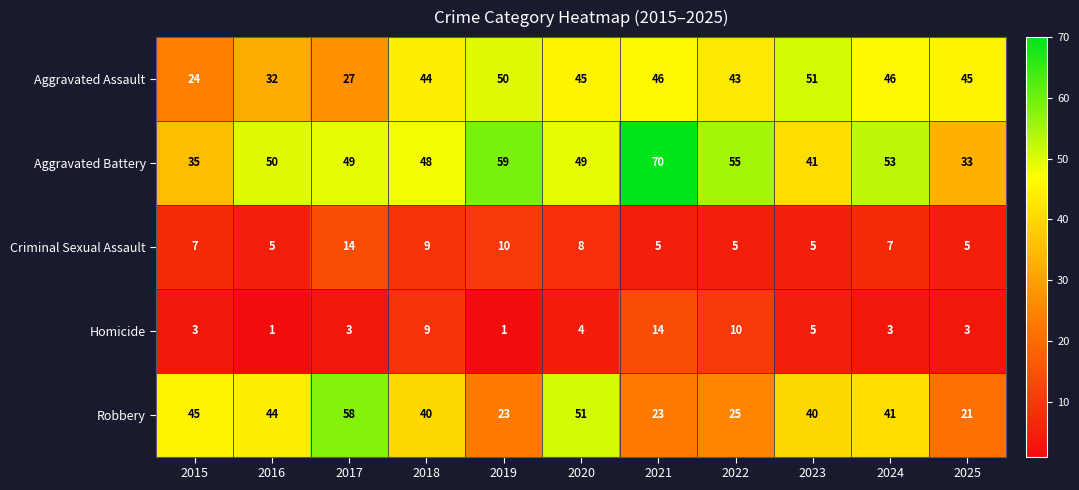

At which category is the sum across all series the highest?

2021